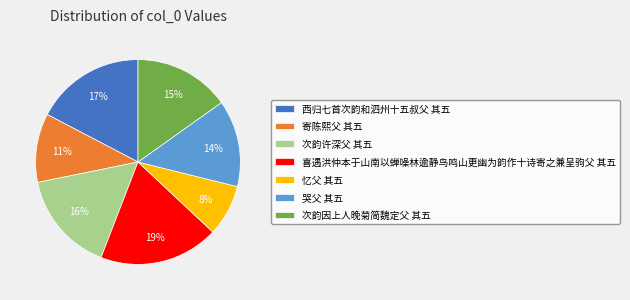

What is the ratio of the value at 哭父 其五 to the value at 西归七首次韵和泗州十五叔父 其五?

0.8